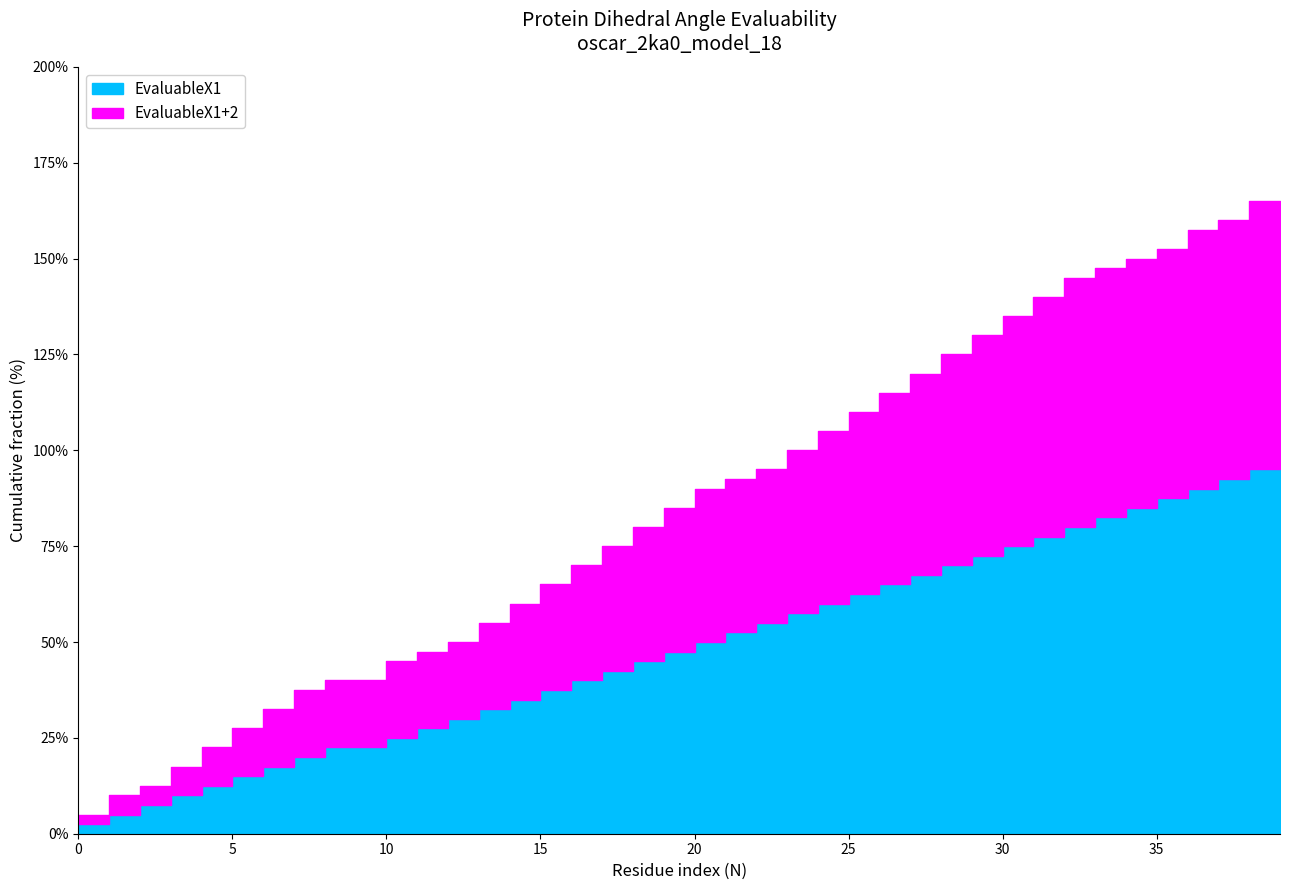

The X1+2 series shows 0 at 16. True or false?

False